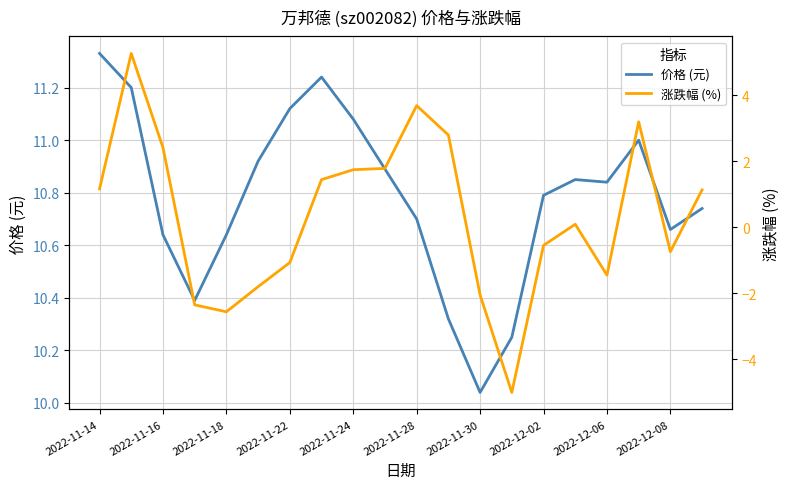

True or false: 价格 (元) has a value of 5.9 at 2022-11-14.

False